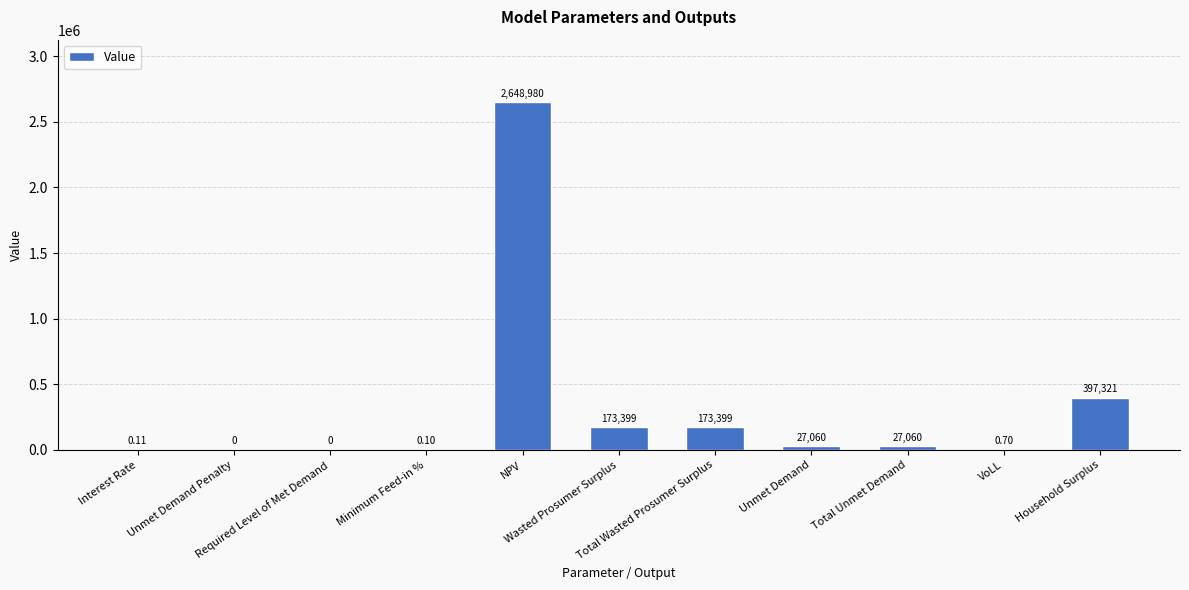

Rank the categories by value from highest to lowest.

NPV, Household Surplus, Wasted Prosumer Surplus, Total Wasted Prosumer Surplus, Unmet Demand, Total Unmet Demand, VoLL, Interest Rate, Minimum Feed-in %, Unmet Demand Penalty, Required Level of Met Demand